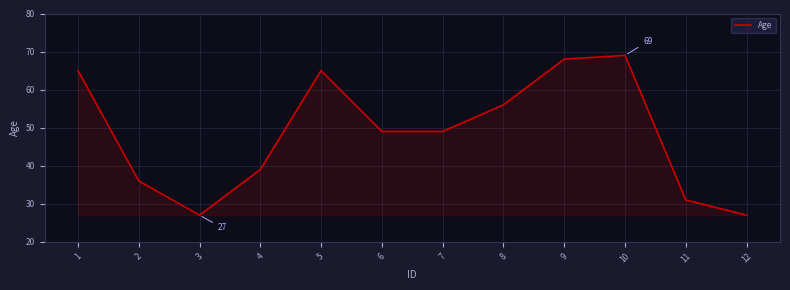

What is the smallest value displayed?

27